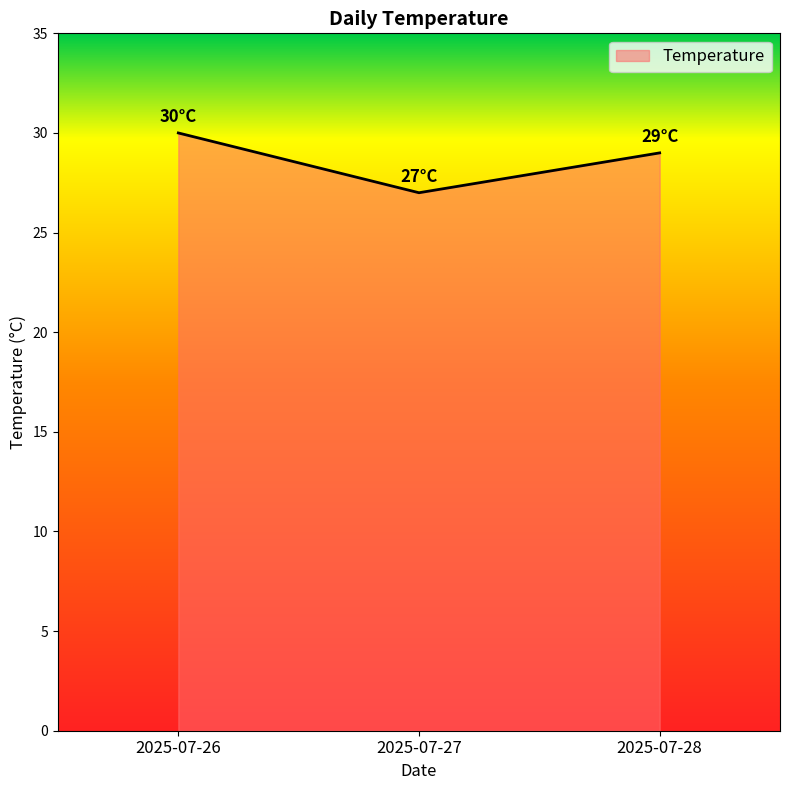

Reading left to right, transcribe all the data shown in this chart.

30	27	29